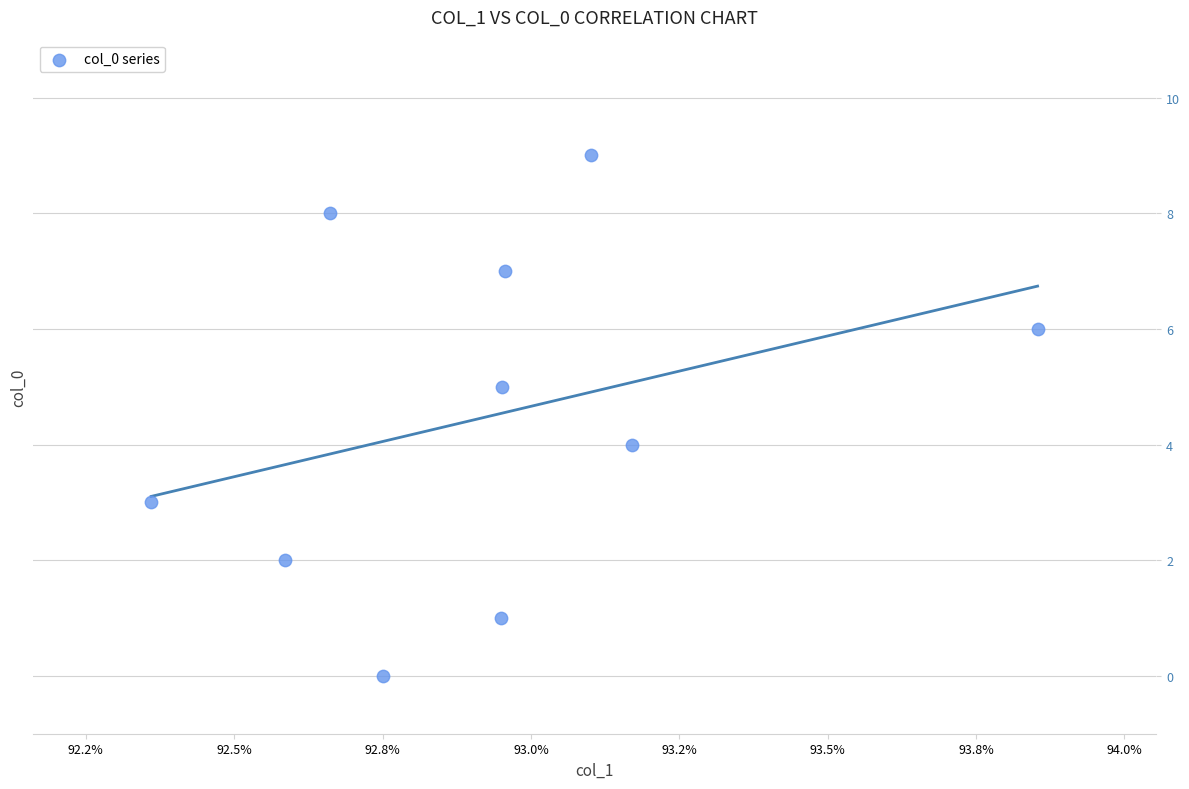

What is the range of Y values (max minus min)?

9